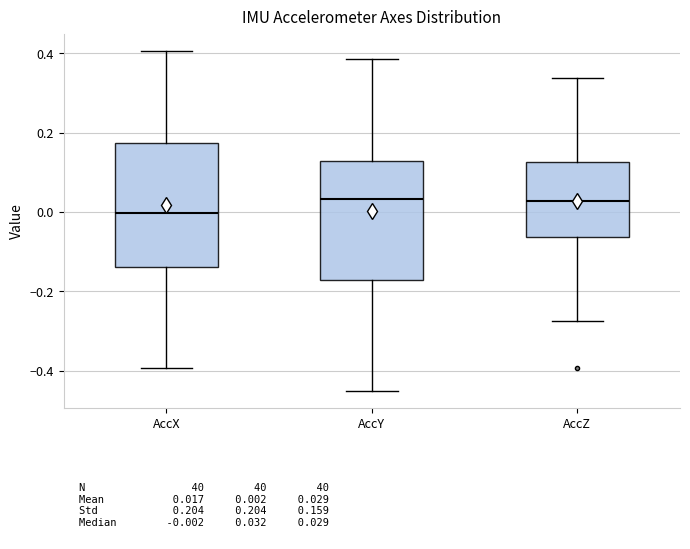

Where does the lower whisker of the box for AccZ end on the y-axis? The values are not printed on the chart, so give them approximately, as read against the axis.

-0.28